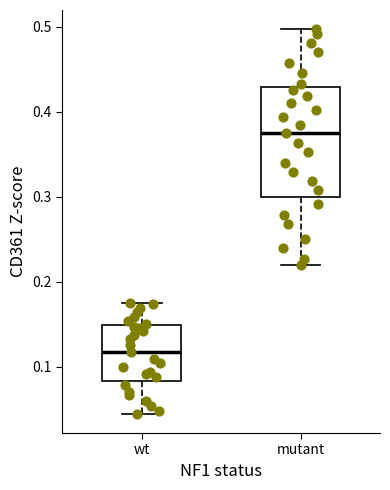

Which box is the tallest, from its lower edge to its upper edge?

mutant